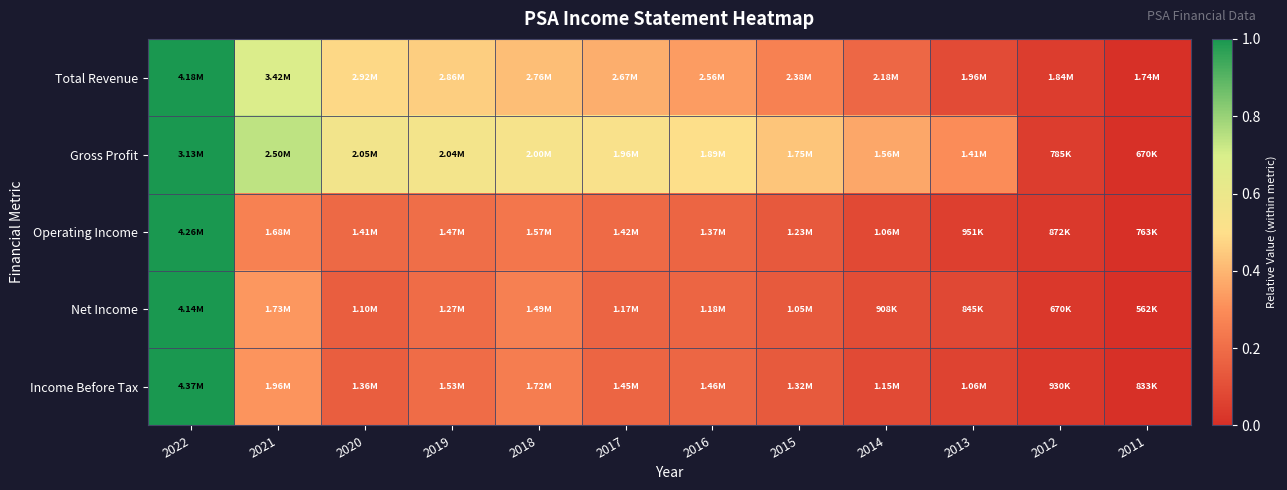

Reading right to left, list all the values displayed in this chart.

Total Revenue: 2011=0.0	2012=0.0	2013=0.1	2014=0.2	2015=0.3	2016=0.3	2017=0.4	2018=0.4	2019=0.5	2020=0.5	2021=0.7	2022=1.0
Gross Profit: 2011=0.0	2012=0.0	2013=0.3	2014=0.4	2015=0.4	2016=0.5	2017=0.5	2018=0.5	2019=0.6	2020=0.6	2021=0.7	2022=1.0
Operating Income: 2011=0.0	2012=0.0	2013=0.1	2014=0.1	2015=0.1	2016=0.2	2017=0.2	2018=0.2	2019=0.2	2020=0.2	2021=0.3	2022=1.0
Net Income: 2011=0.0	2012=0.0	2013=0.1	2014=0.1	2015=0.1	2016=0.2	2017=0.2	2018=0.3	2019=0.2	2020=0.1	2021=0.3	2022=1.0
Income Before Tax: 2011=0.0	2012=0.0	2013=0.1	2014=0.1	2015=0.1	2016=0.2	2017=0.2	2018=0.3	2019=0.2	2020=0.1	2021=0.3	2022=1.0